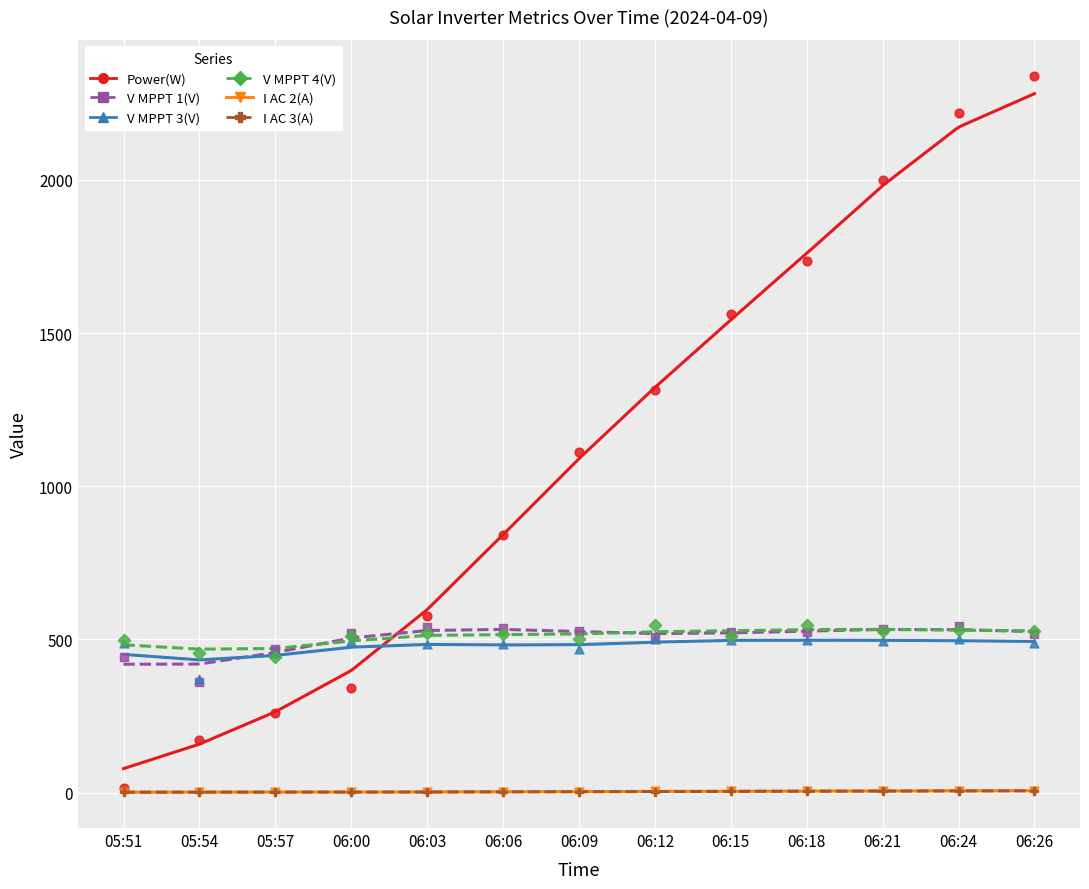

Which series has the largest total across all categories?

Power(W)